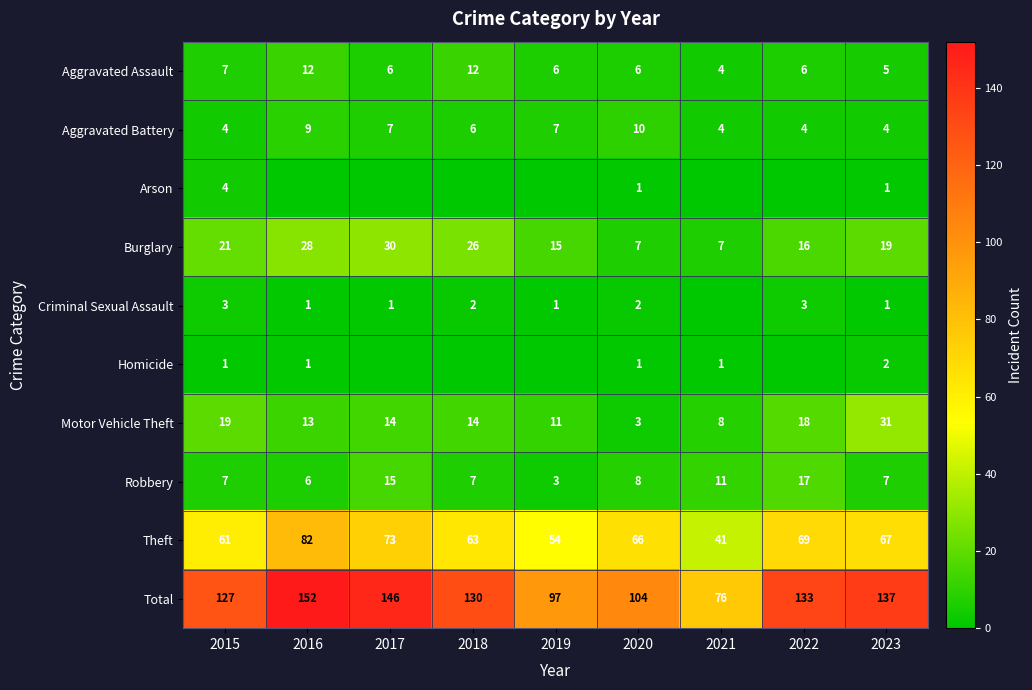

The Theft series shows 41 at 2021. True or false?

True